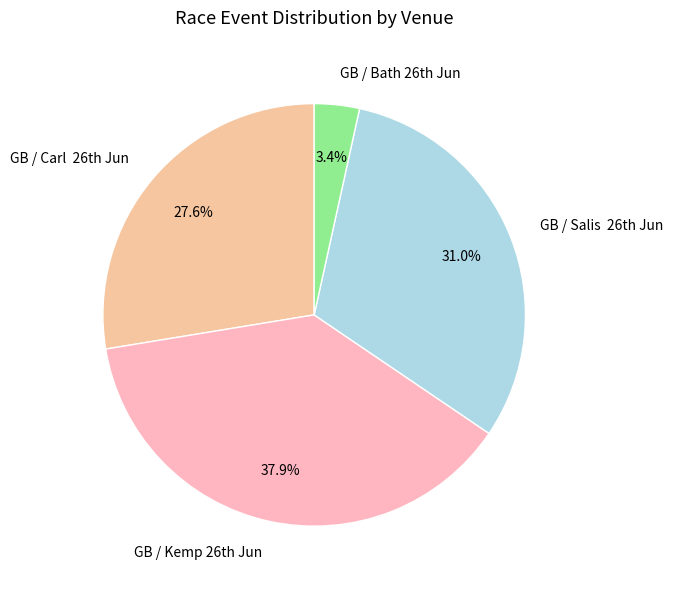

Rank the categories by value from lowest to highest.

GB / Bath 26th Jun, GB / Carl 26th Jun, GB / Salis 26th Jun, GB / Kemp 26th Jun